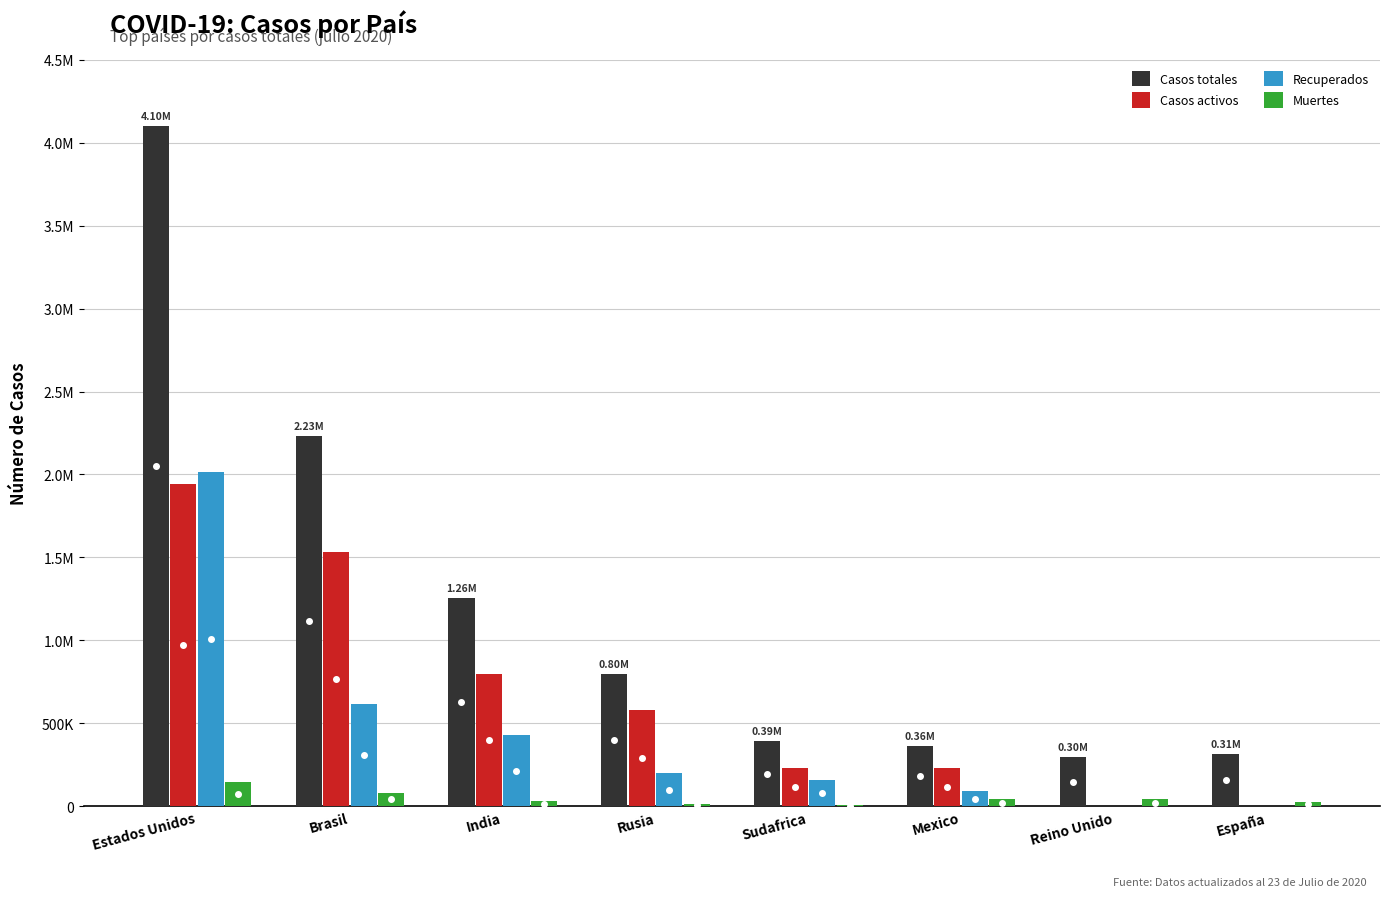

Which series has the widest spread of values?

Casos totales